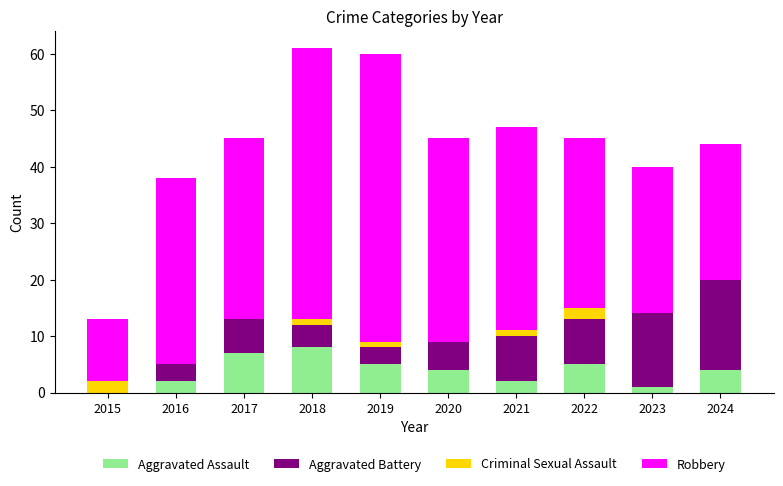

What is the sum of all Aggravated Assault values?

38